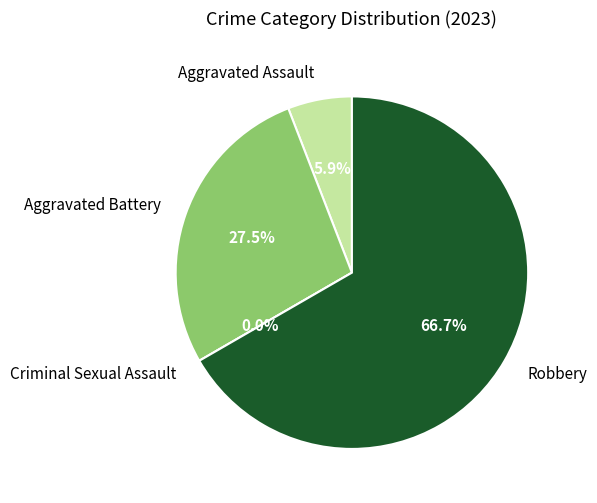

Combined, do Aggravated Battery and Robbery account for over 50%?

Yes